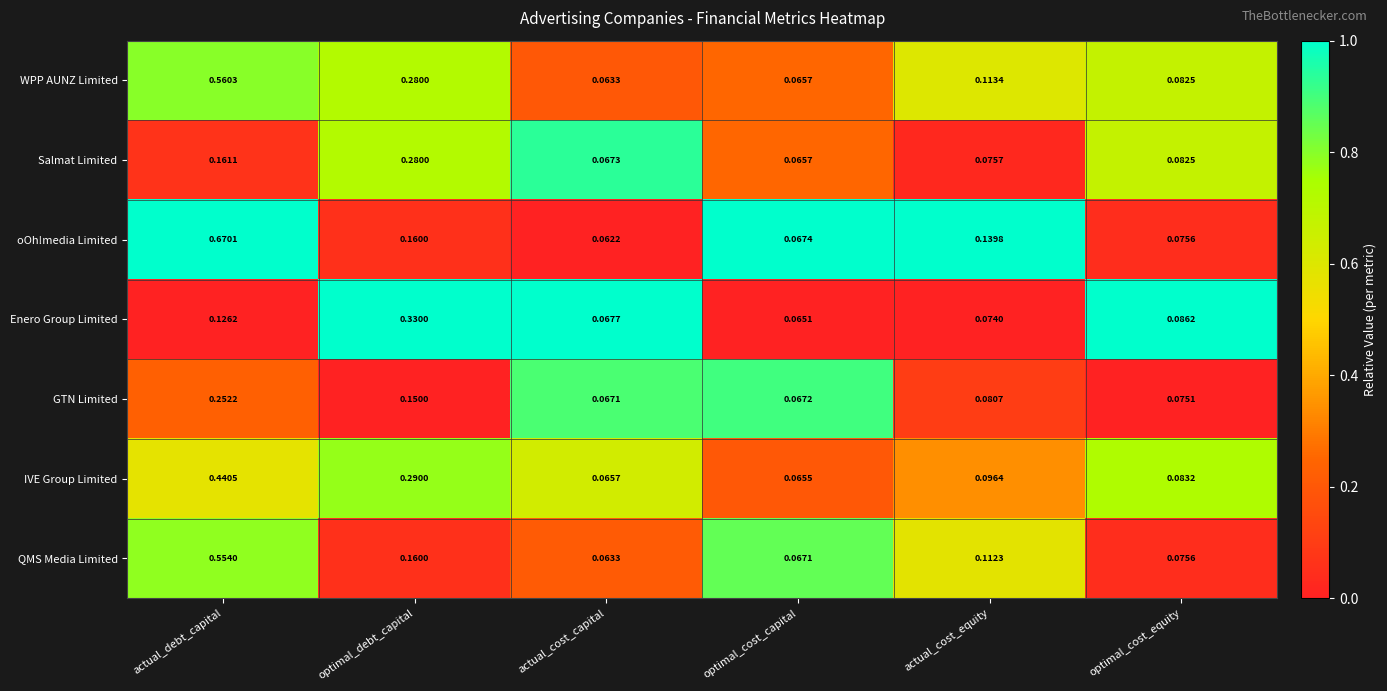

Which series has the largest range (max minus min)?

oOh!media Limited